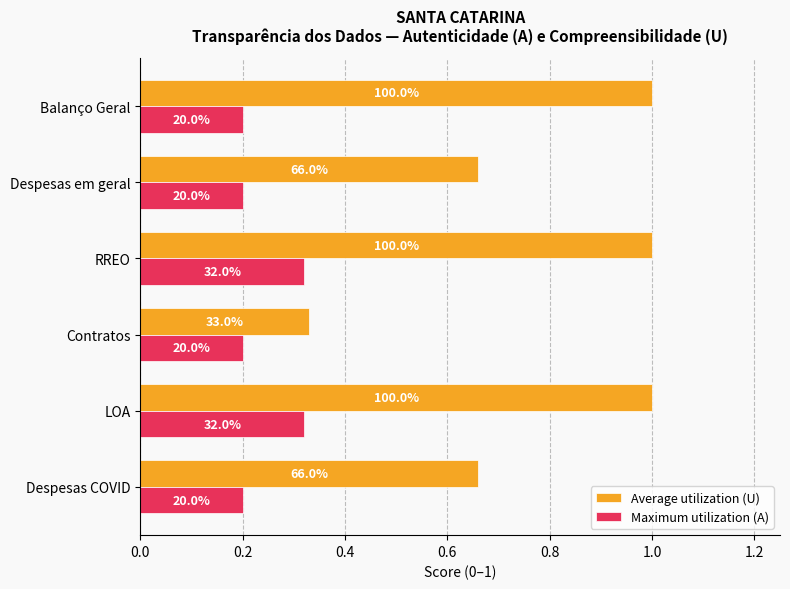

What are all the series names shown in the legend?

Average utilization (U), Maximum utilization (A)